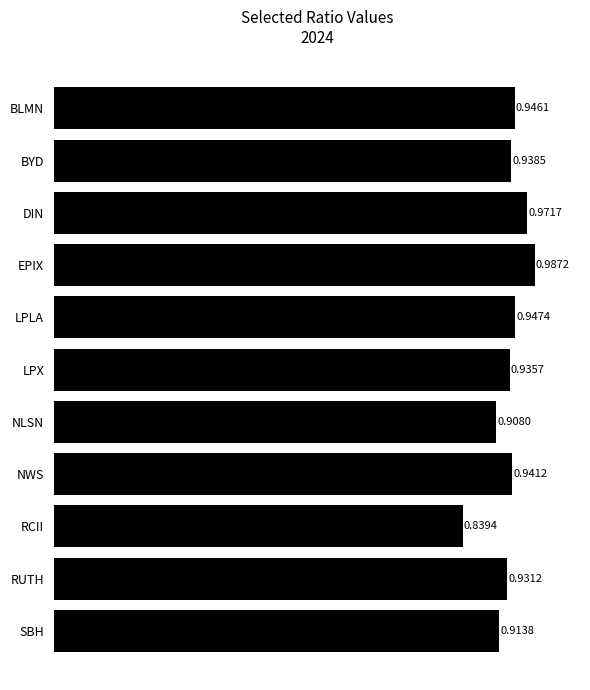

List the labels in order of value, smallest first.

RCII, NLSN, SBH, RUTH, LPX, BYD, NWS, BLMN, LPLA, DIN, EPIX